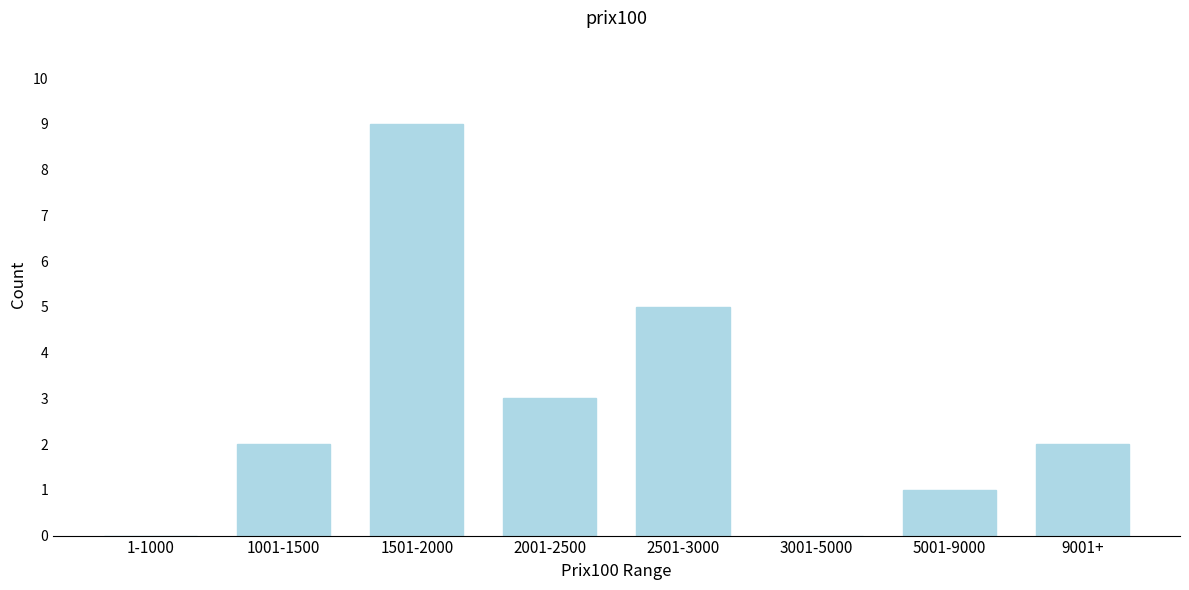

Reading left to right, what are all the values shown in this chart?

1-1000=0	1001-1500=2	1501-2000=9	2001-2500=3	2501-3000=5	3001-5000=0	5001-9000=1	9001+=2